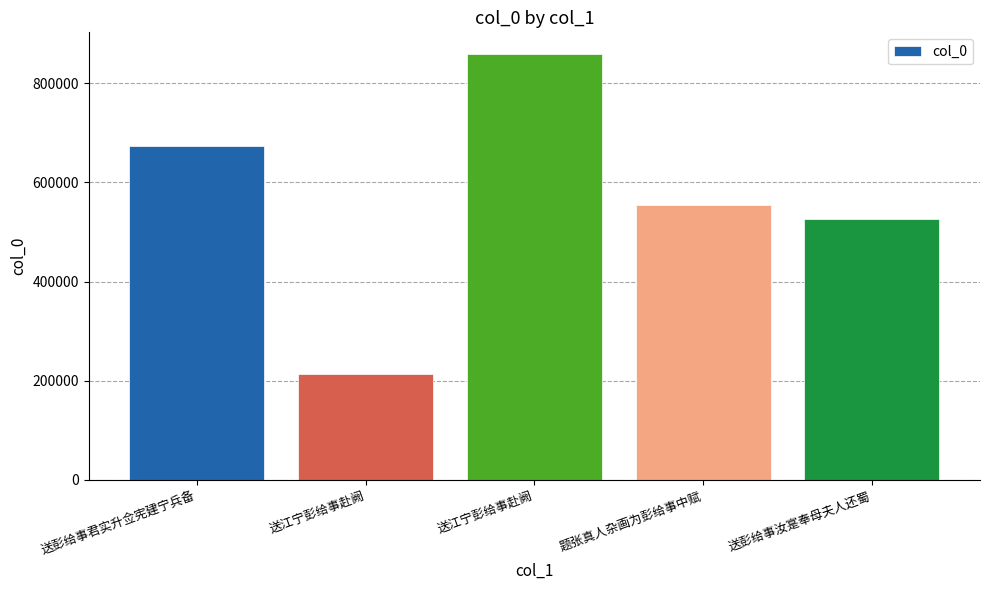

Are the bars grouped side by side (vs. stacked)?

No